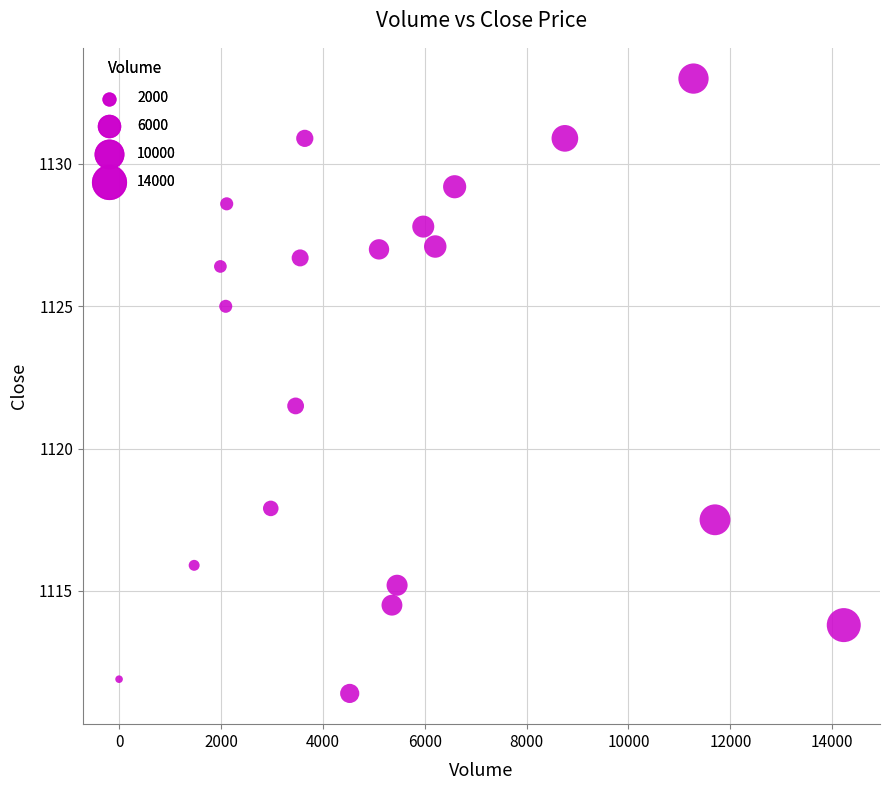

What Y value in the scatter plot is closest to 1122?

1121.5